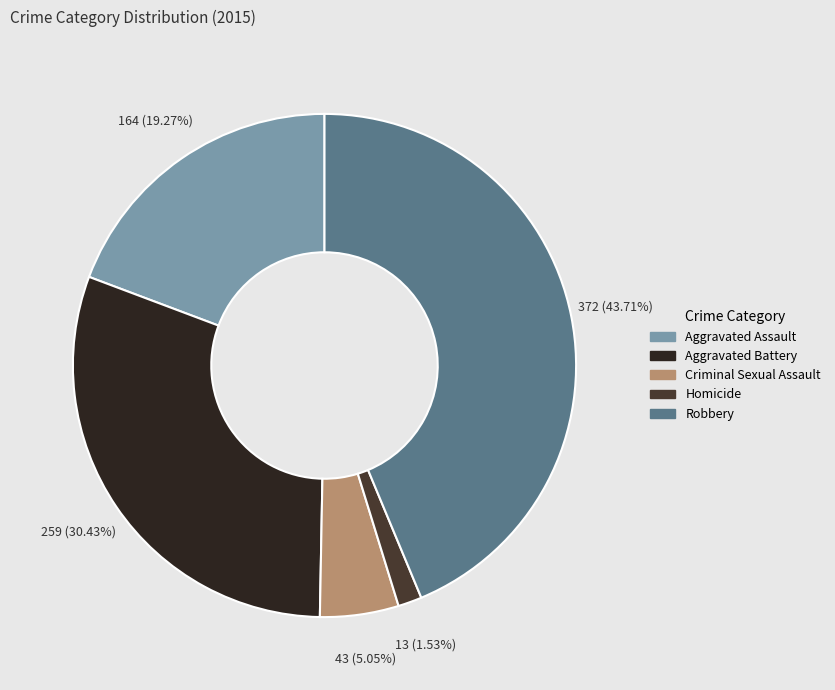

How many slices are in this pie chart?

5